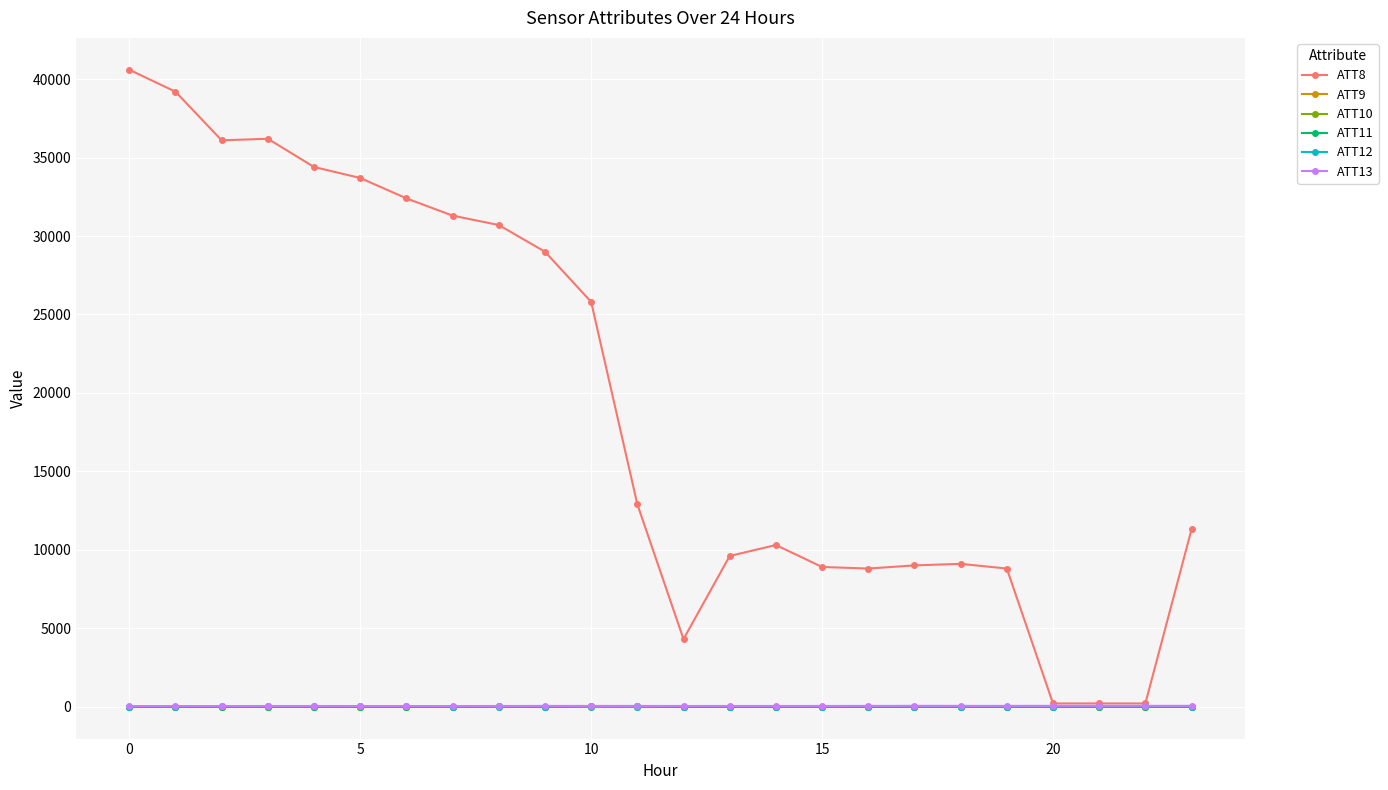

What are all the series names shown in the legend?

ATT8, ATT9, ATT10, ATT11, ATT12, ATT13